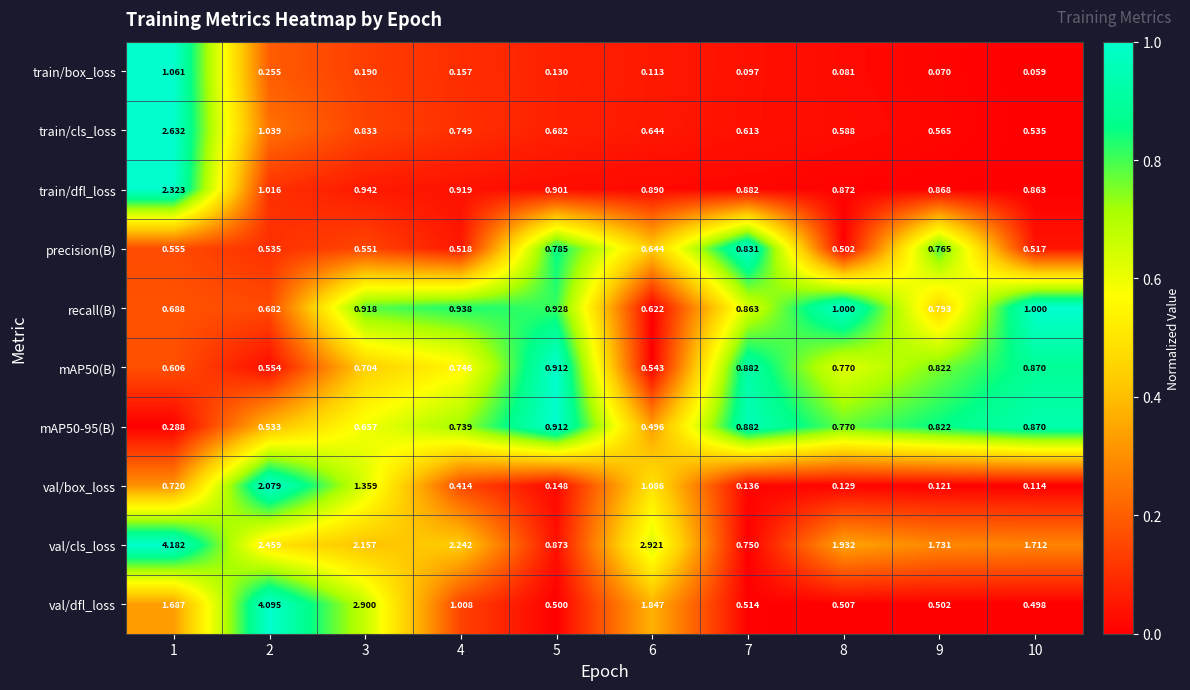

Which series has the largest total across all categories?

val/cls_loss